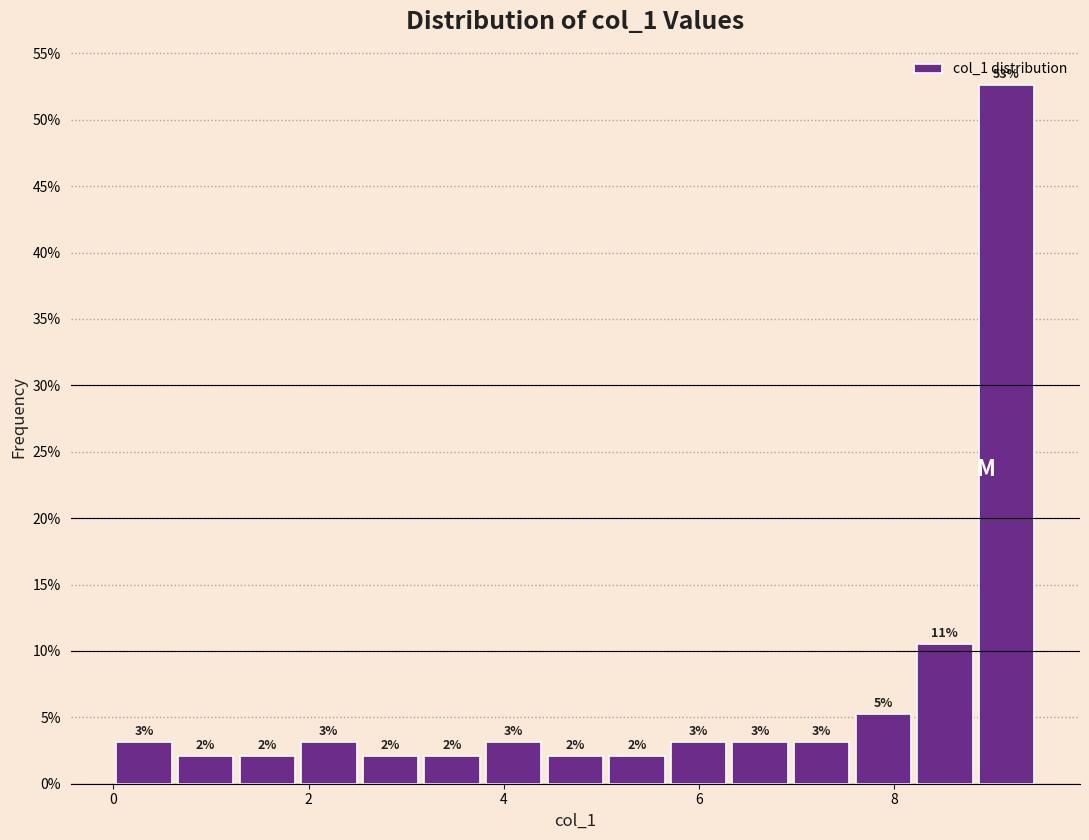

Read against the x-axis, roughly where is the centre of the tallest bar?

9.2